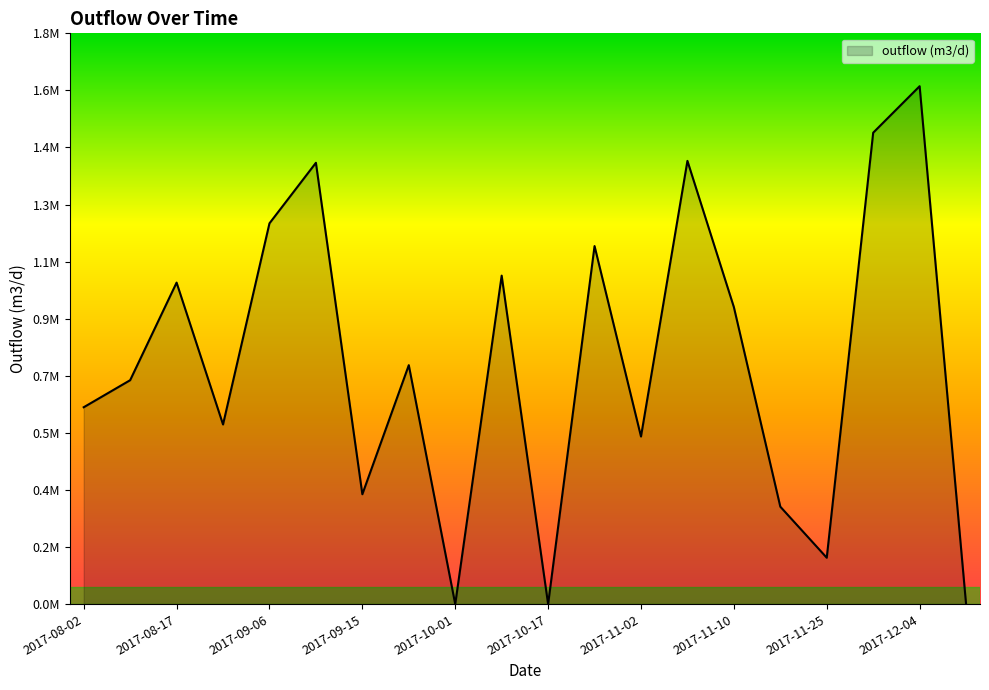

Does the chart have visible grid lines?

No